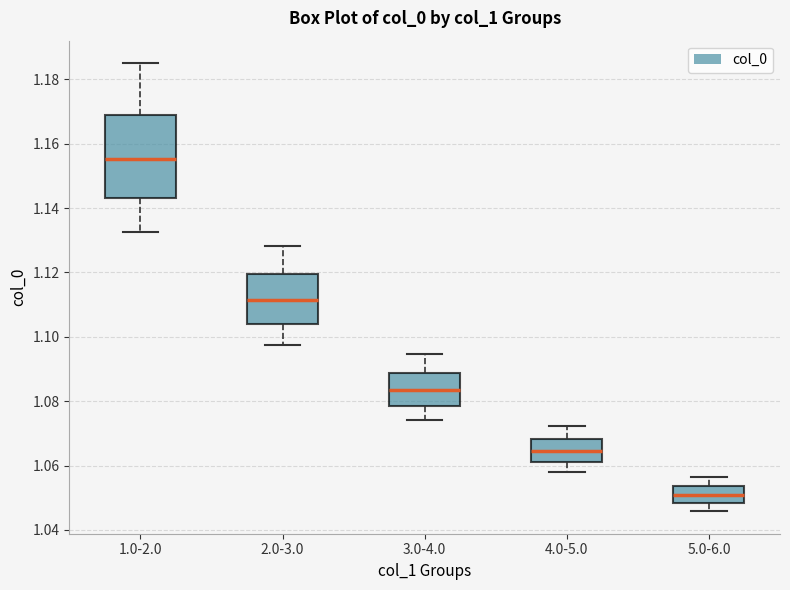

Reading left to right, read every box against the y-axis: the position of its median line, the range the box covers, and the ends of its whiskers. The values are not printed on the chart, so give them approximately, as read against the axis.

1.0-2.0: median 1.156, box 1.144 to 1.170, whiskers 1.132 to 1.186
2.0-3.0: median 1.112, box 1.104 to 1.120, whiskers 1.098 to 1.128
3.0-4.0: median 1.084, box 1.078 to 1.088, whiskers 1.074 to 1.094
4.0-5.0: median 1.064, box 1.062 to 1.068, whiskers 1.058 to 1.072
5.0-6.0: median 1.050, box 1.048 to 1.054, whiskers 1.046 to 1.056